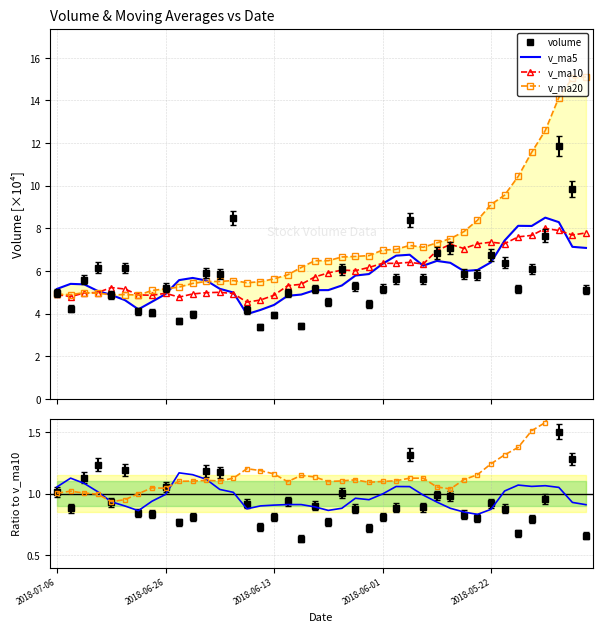

What is the smallest value displayed?

3.4